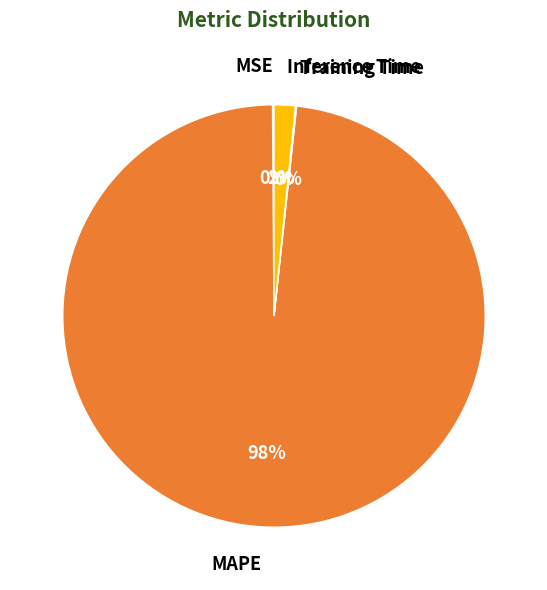

The MAPE slice represents 98% of the pie. True or false?

True